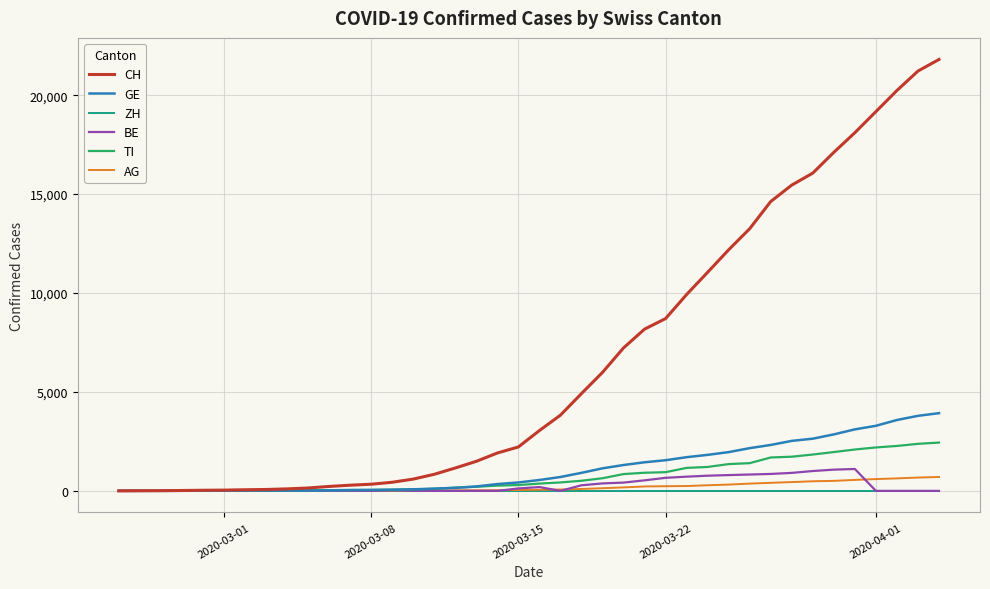

Which series has the widest spread of values?

CH